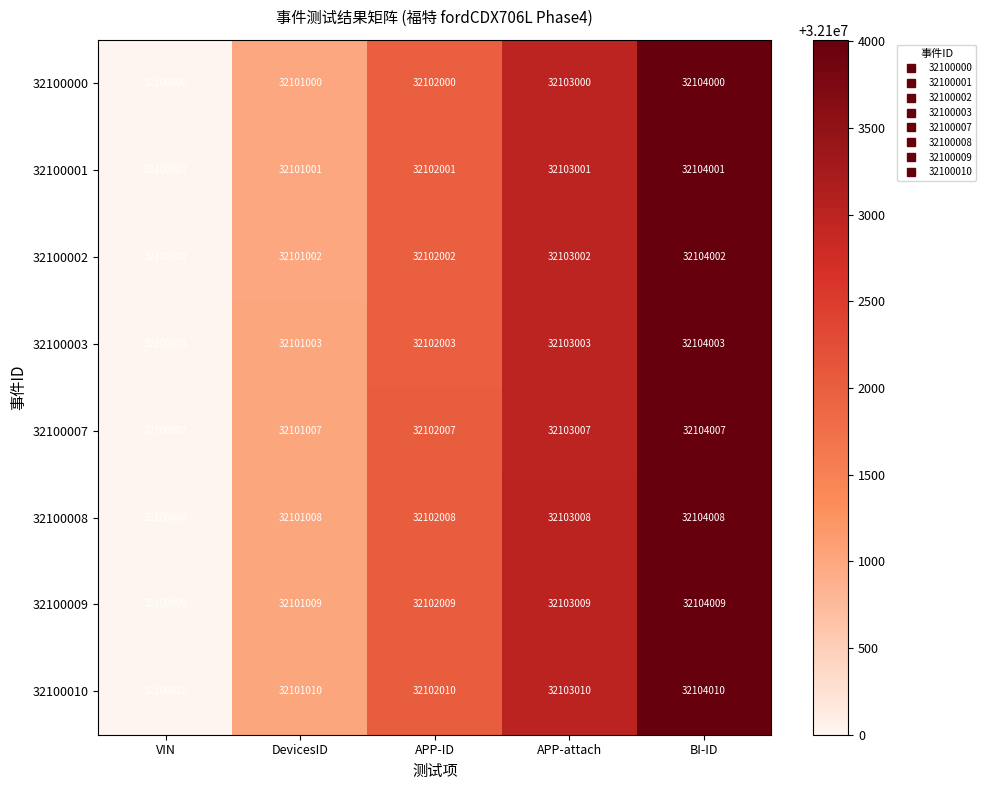

At VIN, list the series in order from largest to smallest.

32100010, 32100009, 32100008, 32100007, 32100003, 32100002, 32100001, 32100000